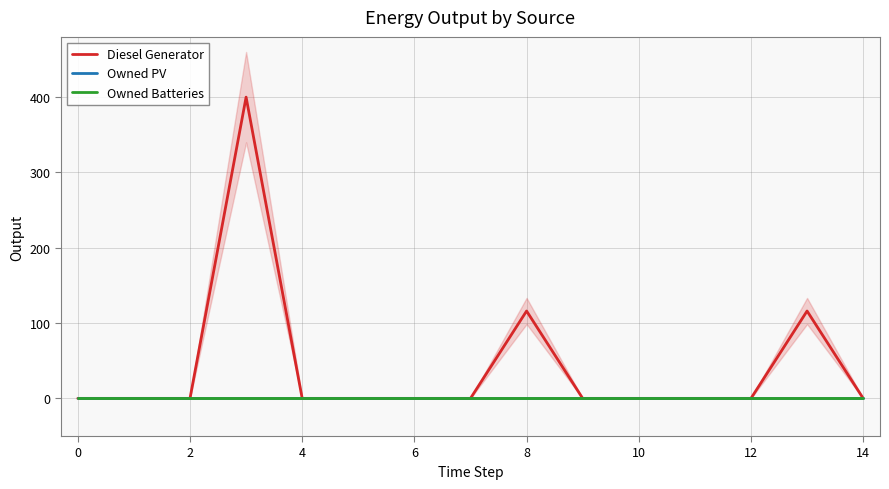

What are all the series names shown in the legend?

Diesel Generator, Owned PV, Owned Batteries